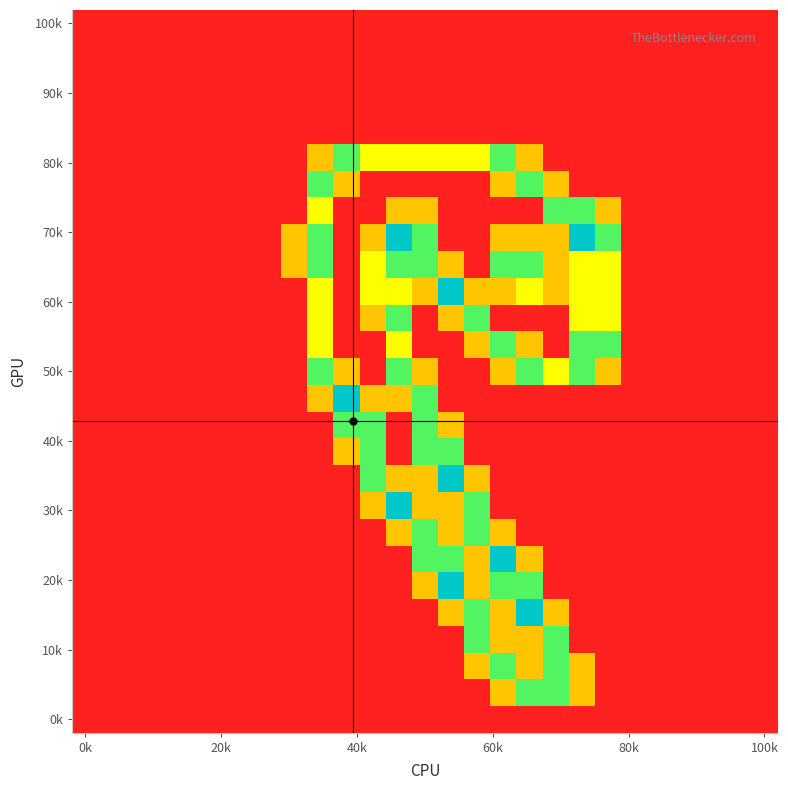

Which label corresponds to the smallest value in the chart?

0k